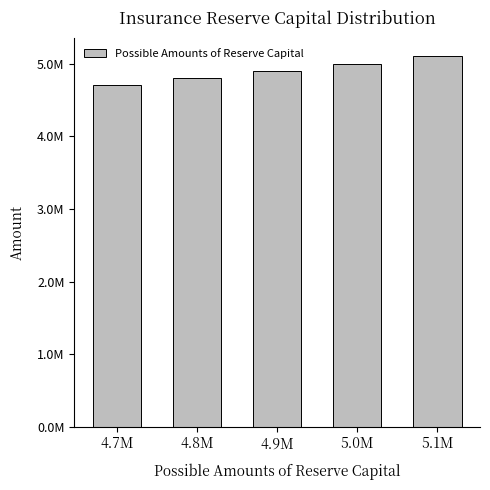

Count the values in the range 4800000 to 5000000.

3